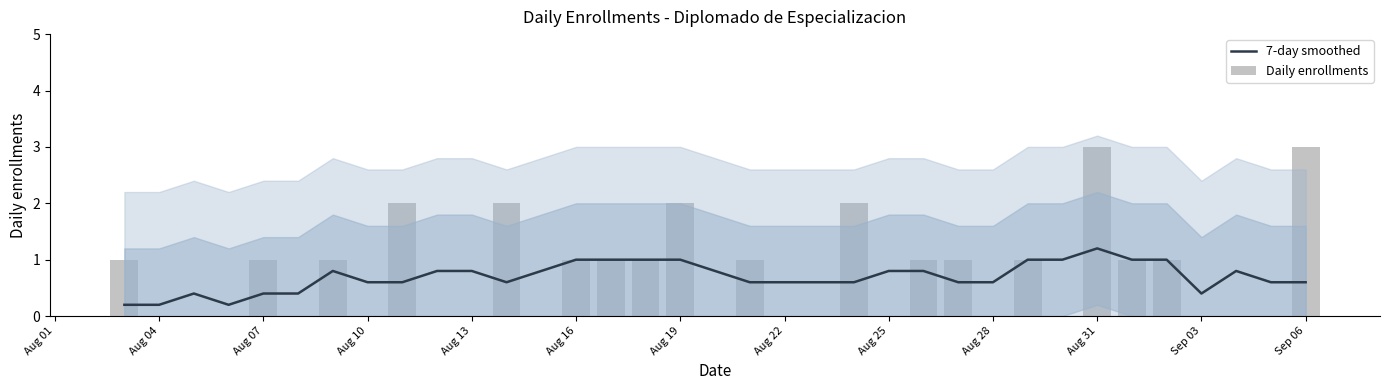

True or false: 7-day smoothed has a value of 1.2 at Aug 31.

True